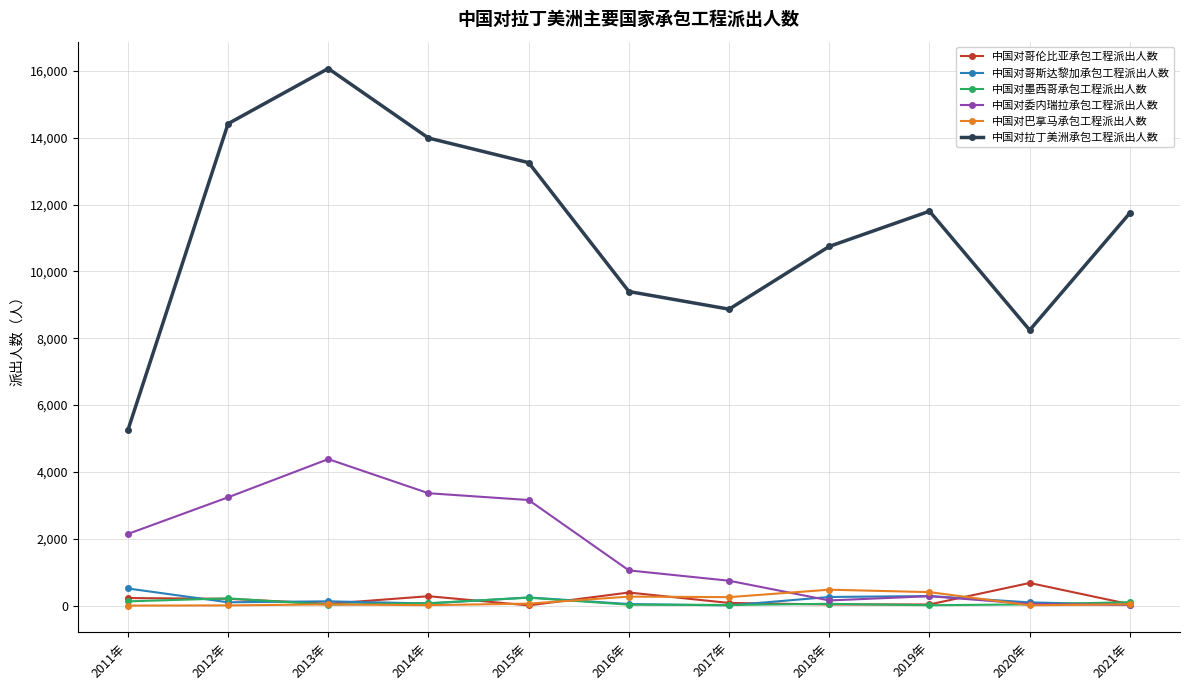

What position from the right is 2020年?

2